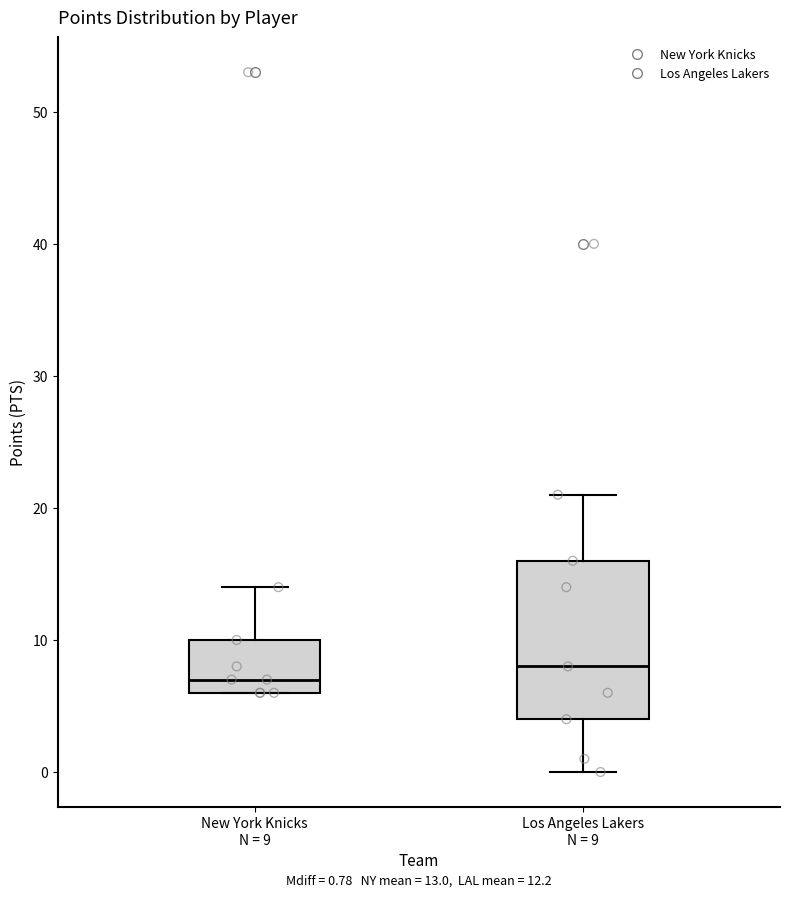

Which box is the tallest, from its lower edge to its upper edge?

Los Angeles Lakers N = 9